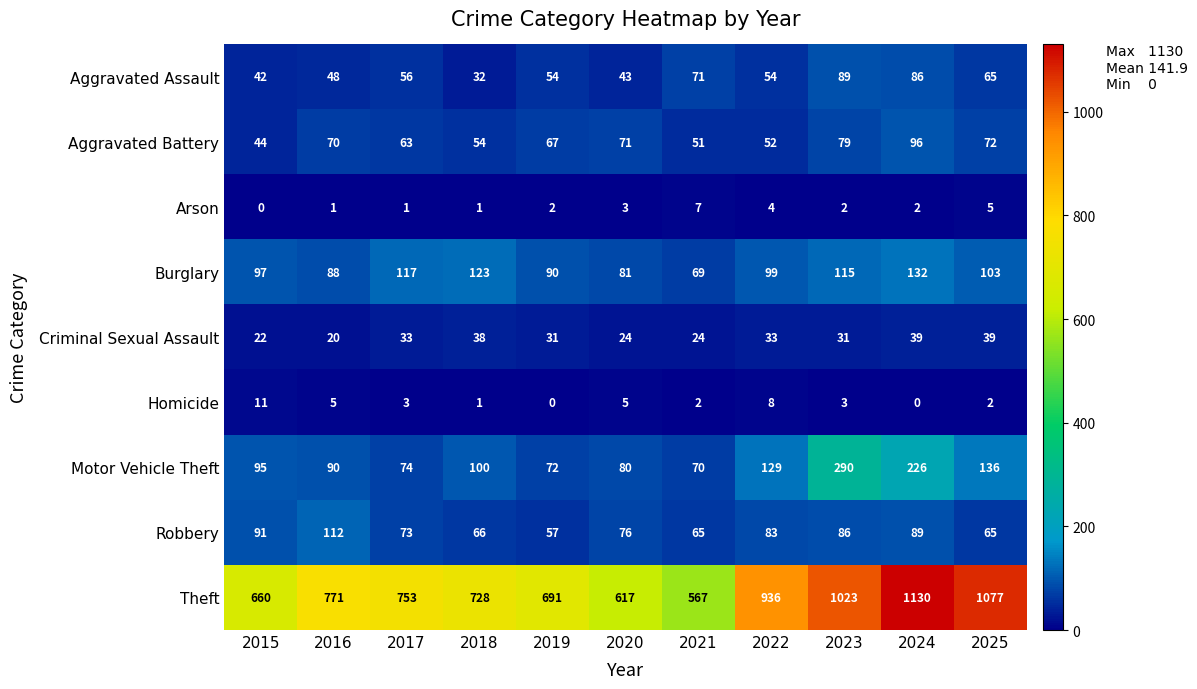

At which label does Homicide reach its peak?

2015